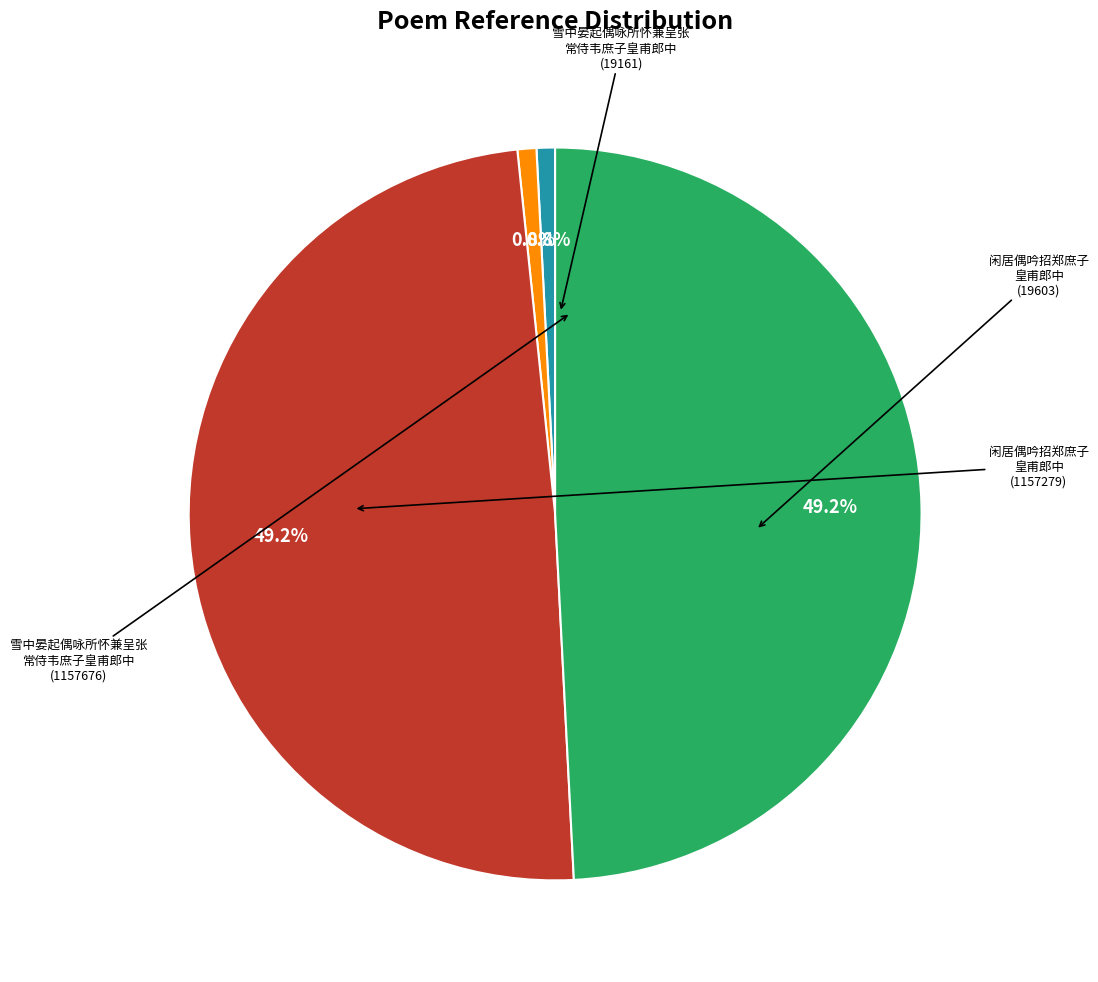

How many slices are in this pie chart?

4